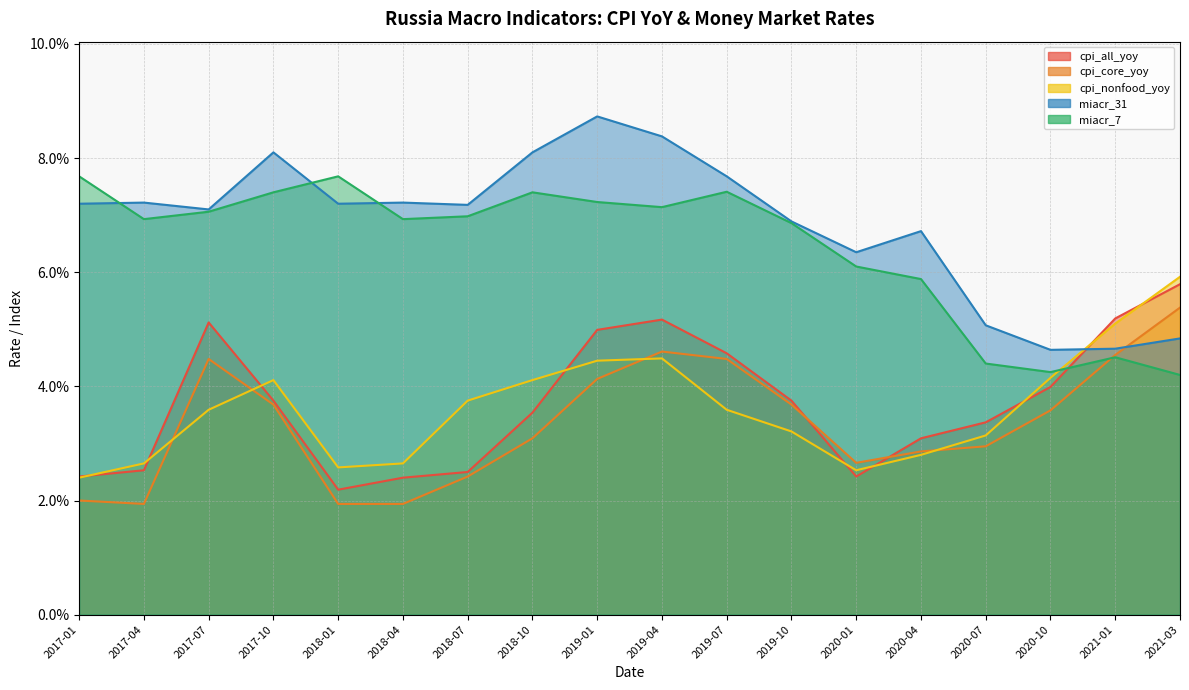

What is the approximate value of cpi_all_yoy at 2021-01?

0.1